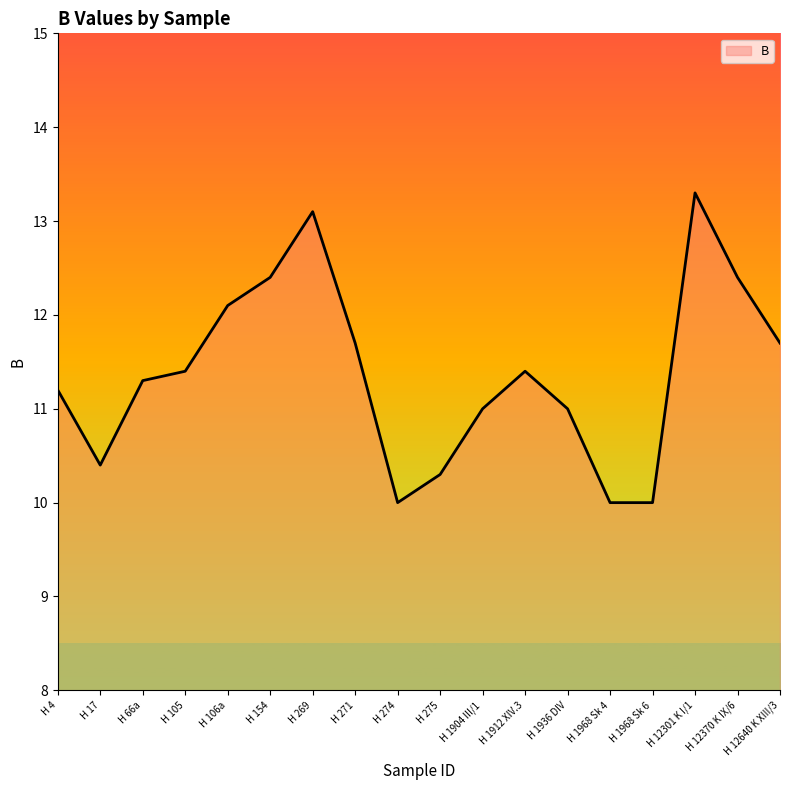

Where is the first local minimum?

H 17